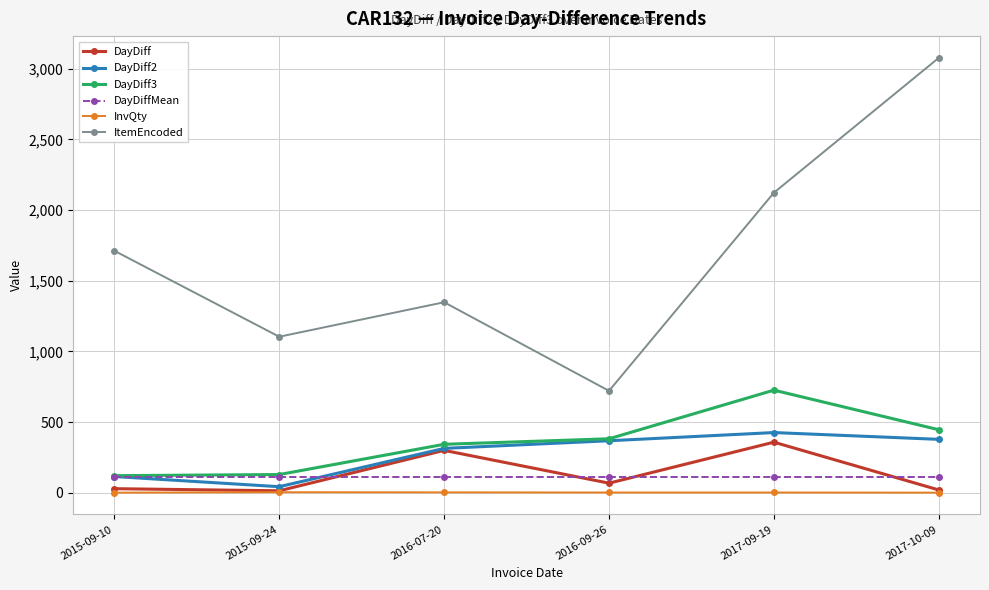

True or false: DayDiff2 and ItemEncoded cross at least once.

False